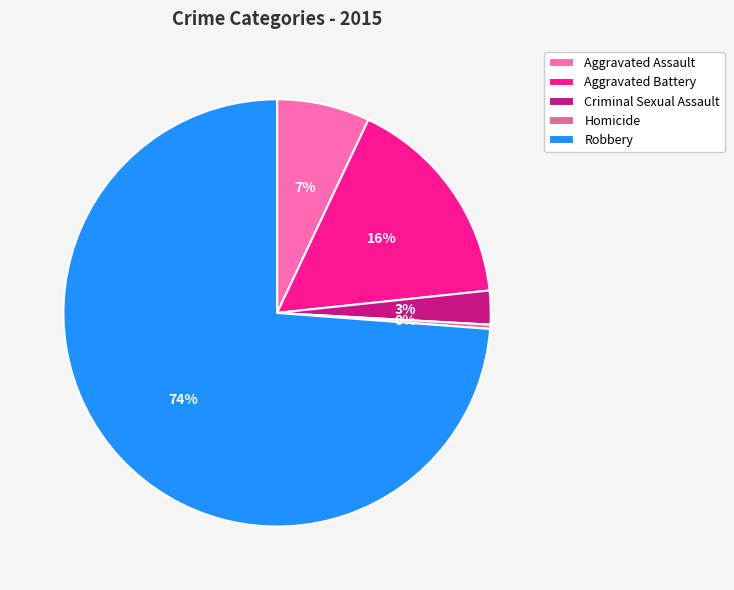

To the nearest percent, what percentage of the pie is Aggravated Assault?

7%